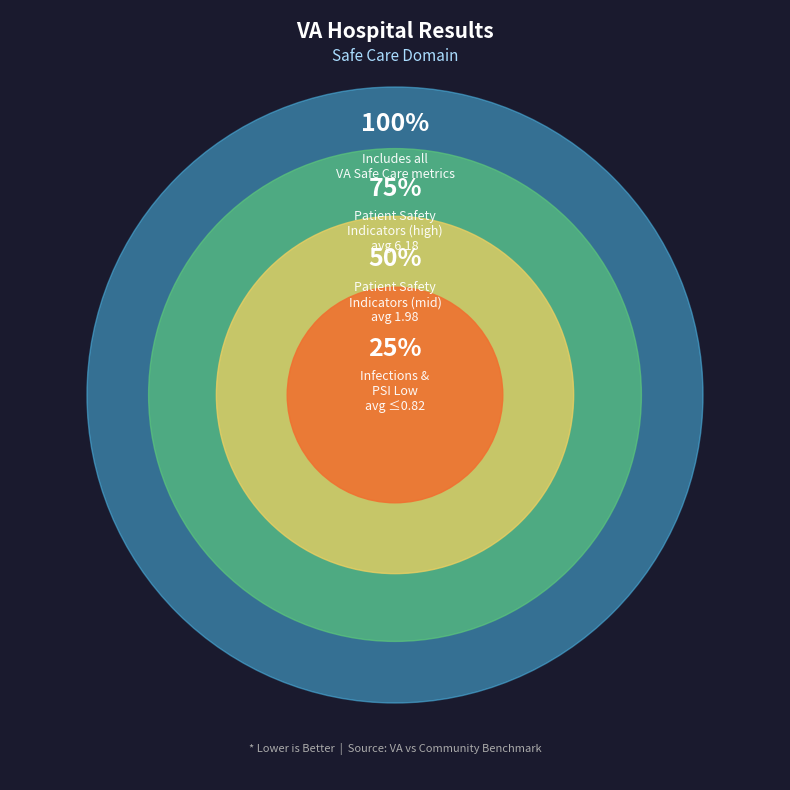

Is there any slice that represents more than half of the pie?

No